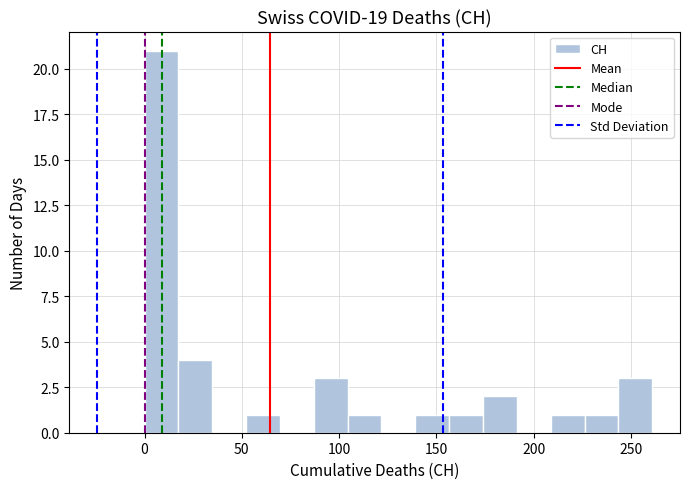

Around what value on the x-axis is the tallest bar? Give the approximate position of its centre, as read against the axis.

10